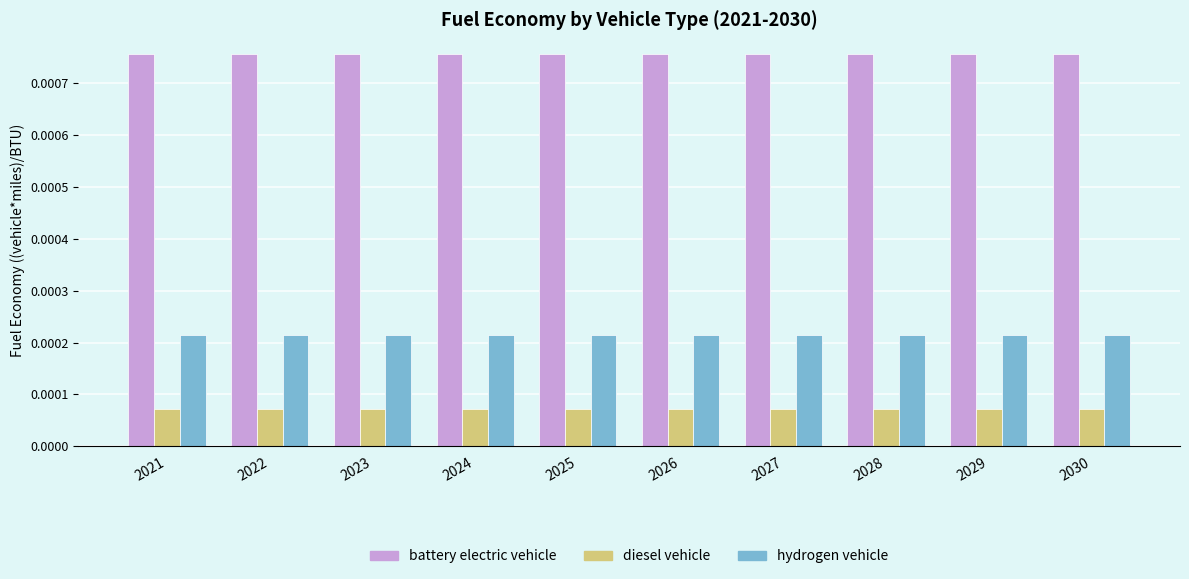

How many bars are there in each group?

3